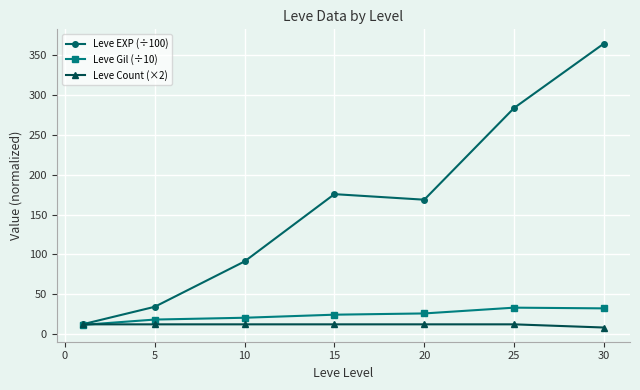

Rank the series by their maximum value, from lowest to highest.

Leve Count (×2), Leve Gil (÷10), Leve EXP (÷100)